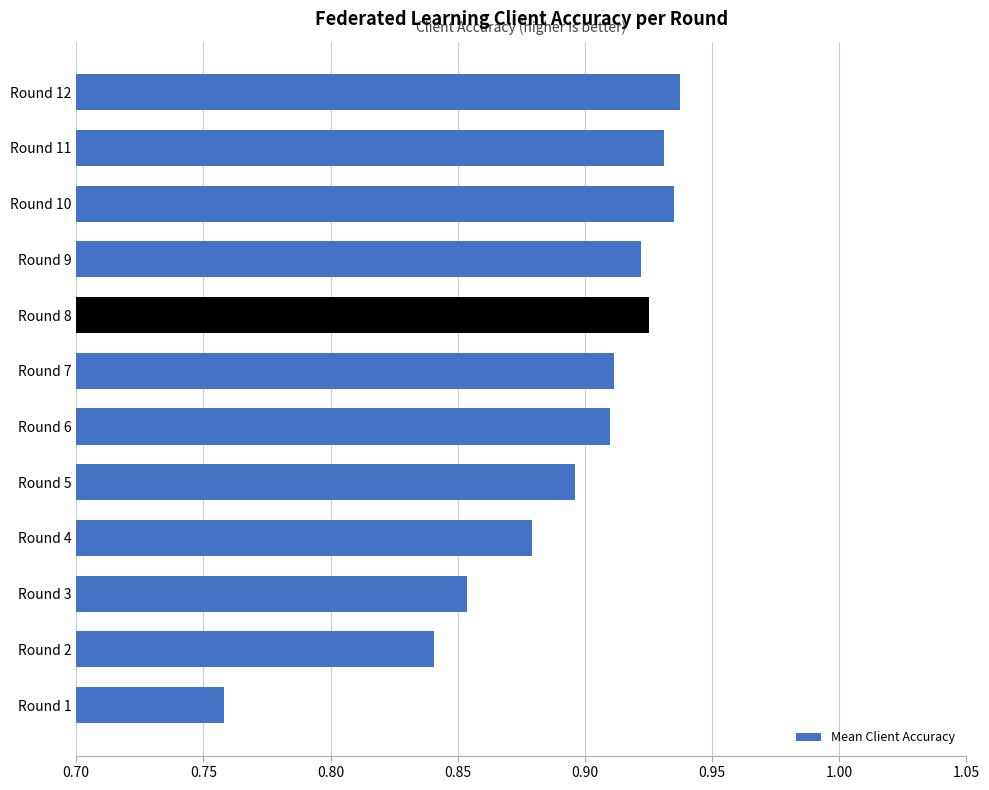

The value at Round 9 is 1.4. True or false?

False